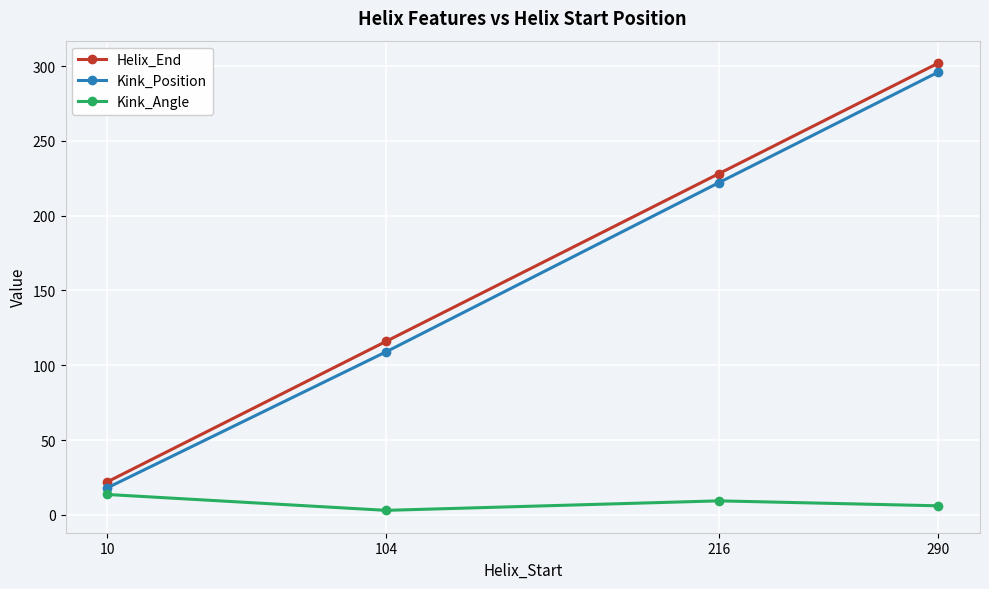

Where is Kink_Position nearest to the value 157?

104